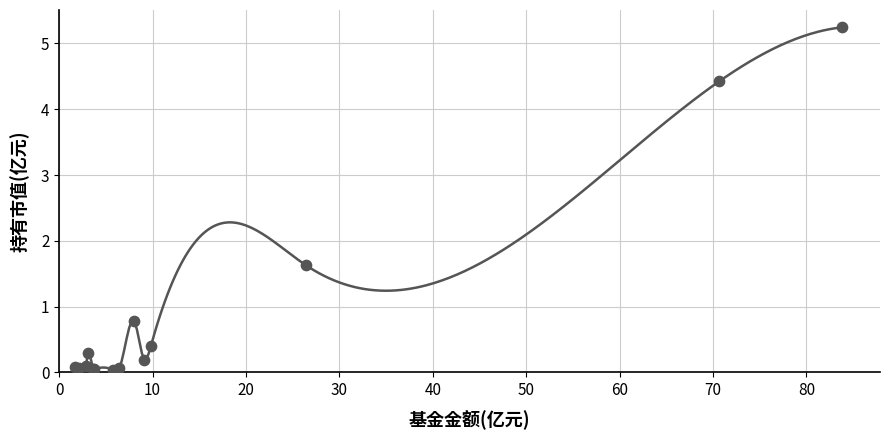

What Y value in the scatter plot is closest to 2?

1.6